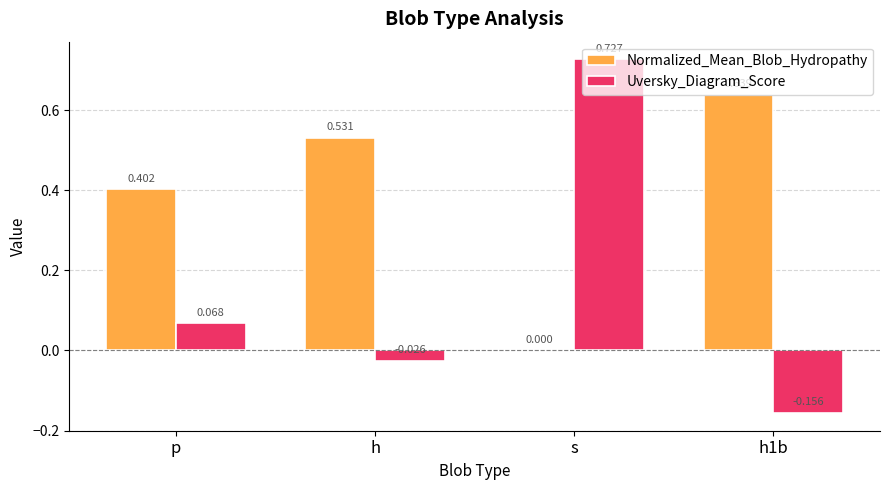

Which series has the largest total across all categories?

Normalized_Mean_Blob_Hydropathy